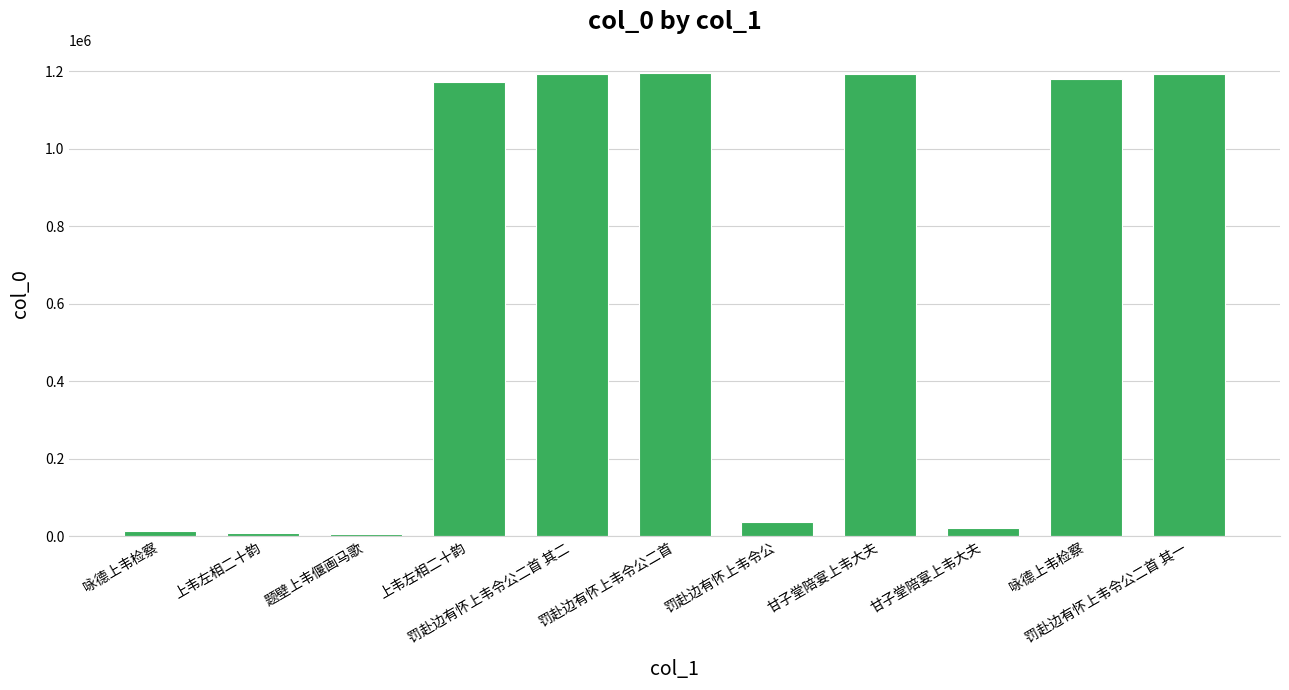

Are the bars horizontal?

No